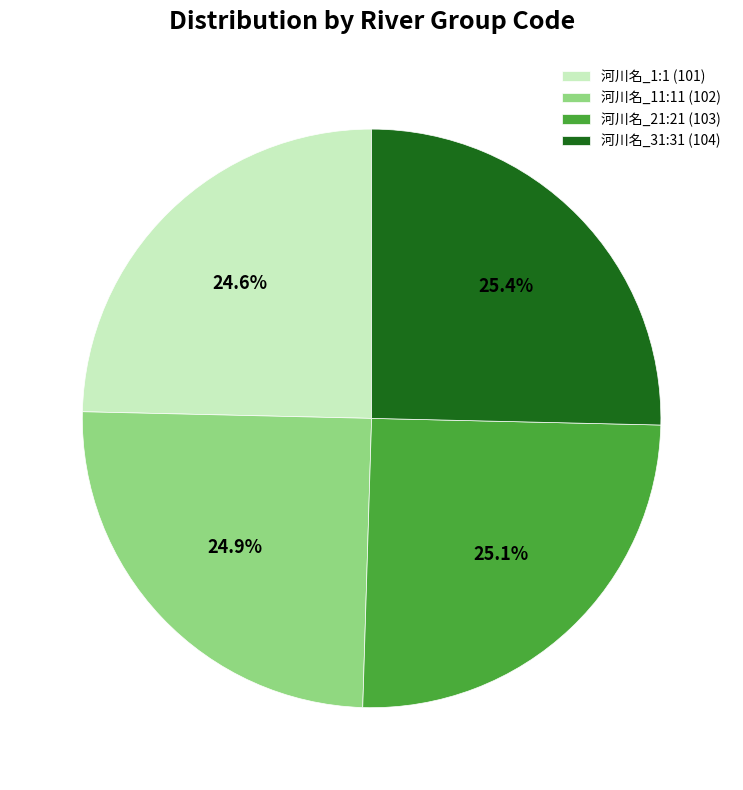

What is the ratio of the value at 河川名_1:1 (101) to the value at 河川名_11:11 (102)?

1.0